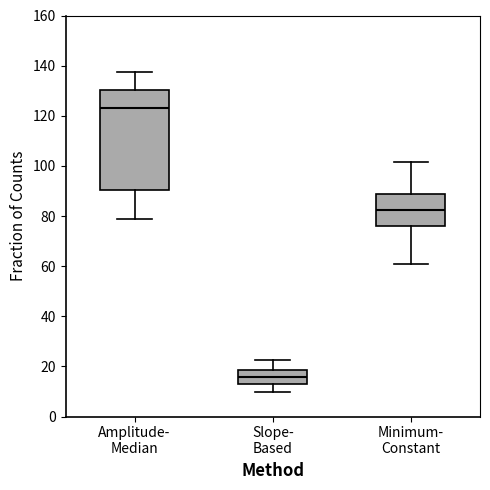

Where does the median line of the box for Minimum- Constant sit on the y-axis? The values are not printed on the chart, so give them approximately, as read against the axis.

82